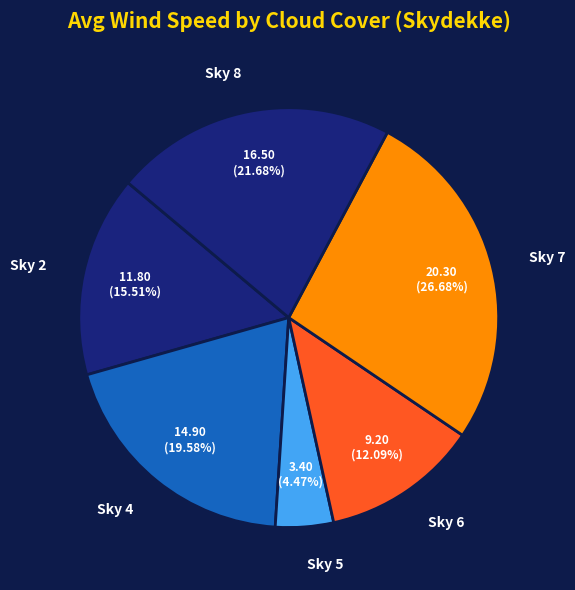

Is Sky 8 the majority of the pie?

No